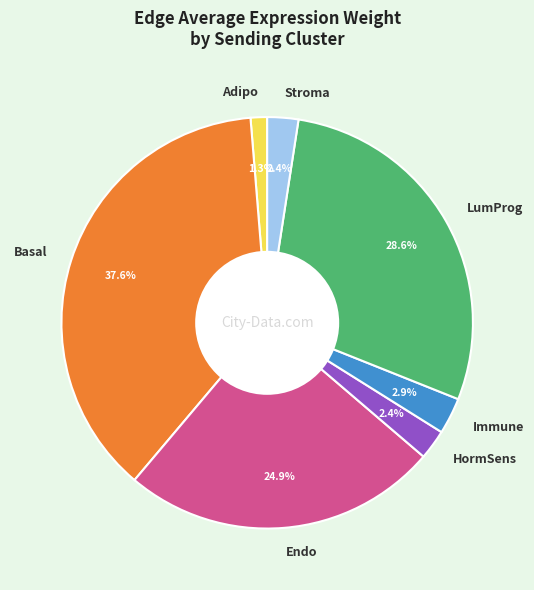

Does Stroma account for over 50% of the chart?

No